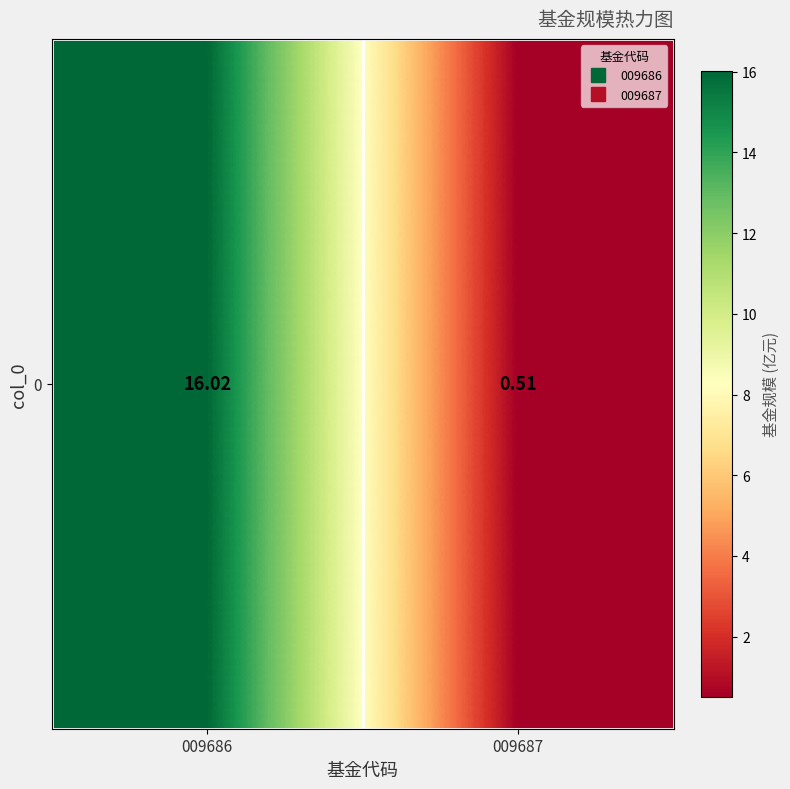

List the labels in order of value, largest first.

009686, 009687